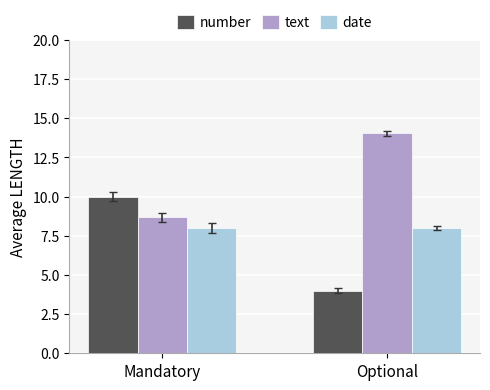

What is the smallest value displayed?

4.0